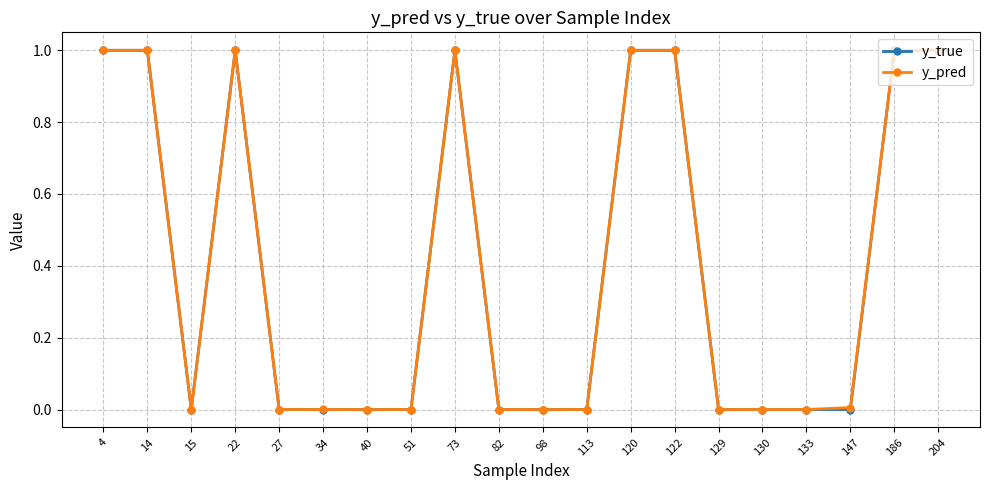

True or false: y_pred has a value of 0.3 at 4.

False